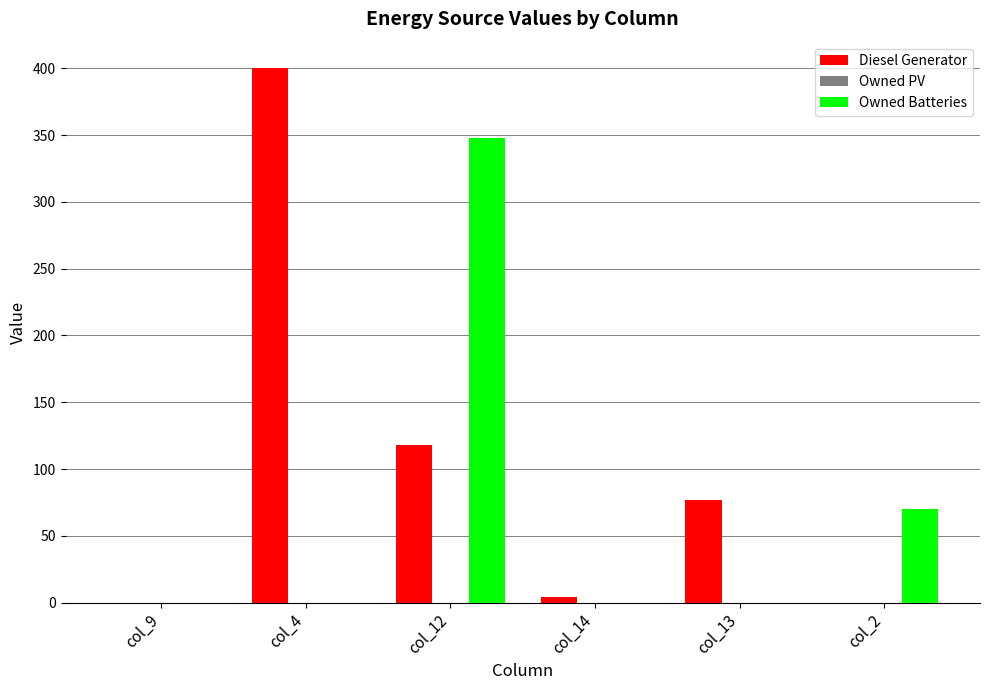

The value of Diesel Generator at col_9 is 0. True or false?

True